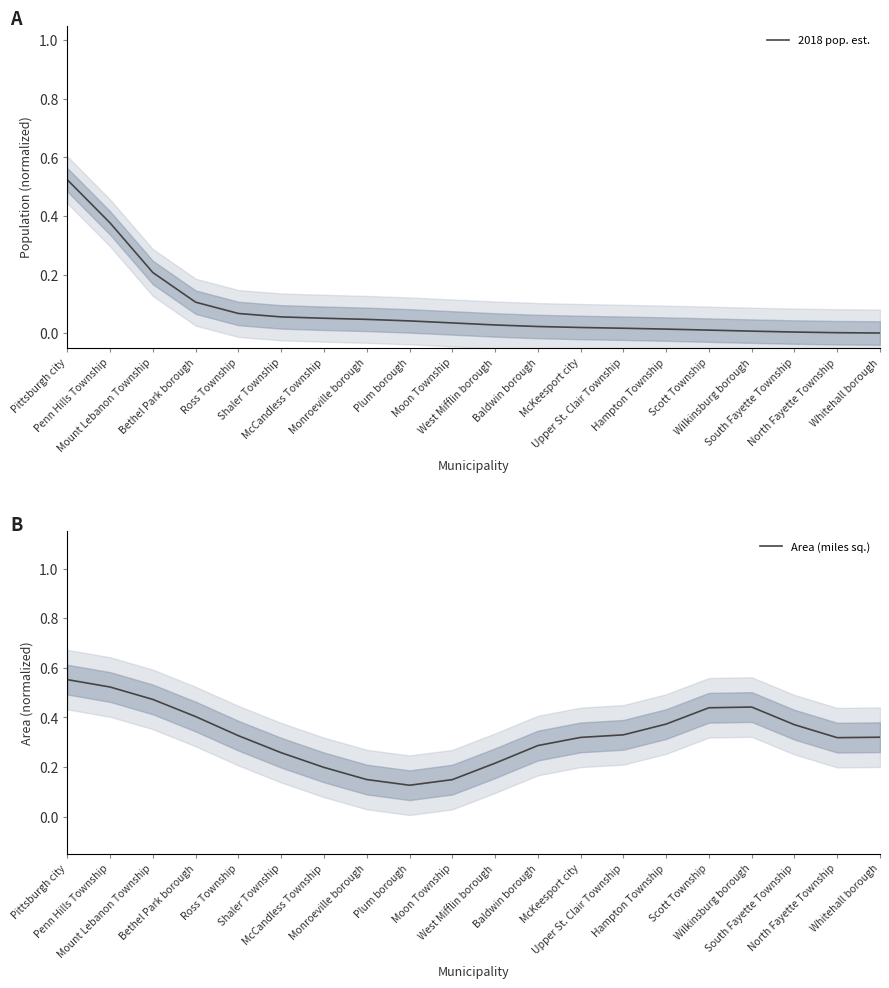

What is the maximum value for 2018 pop. est.?

0.5